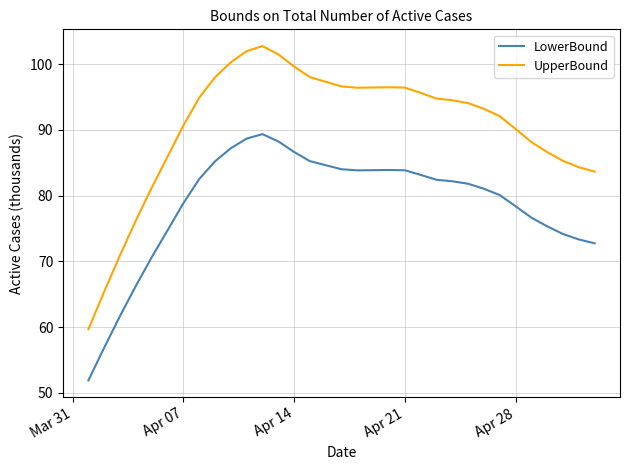

What is the highest value of the UpperBound series?

102.8